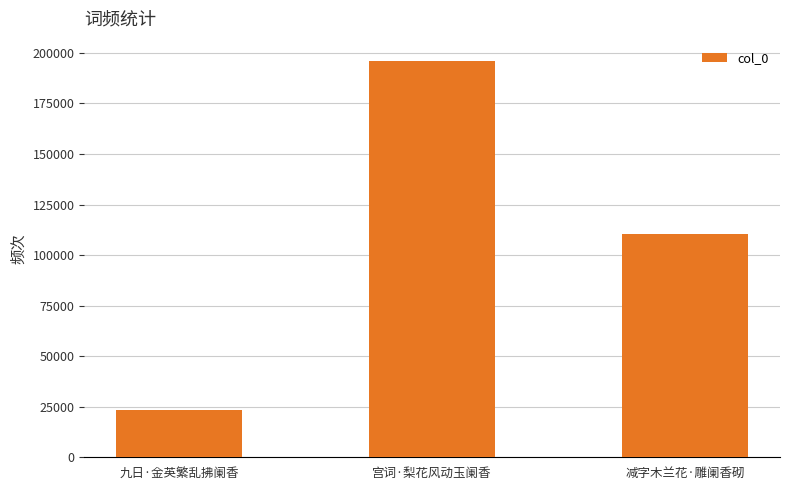

Reading left to right, transcribe all the data shown in this chart.

九日·金英繁乱拂阑香=23303	宫词·梨花风动玉阑香=196267	减字木兰花·雕阑香砌=110685